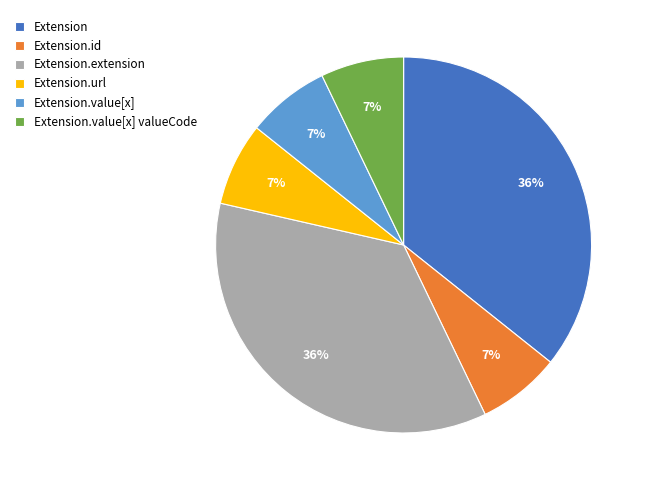

The Extension.id slice represents 1% of the pie. True or false?

False